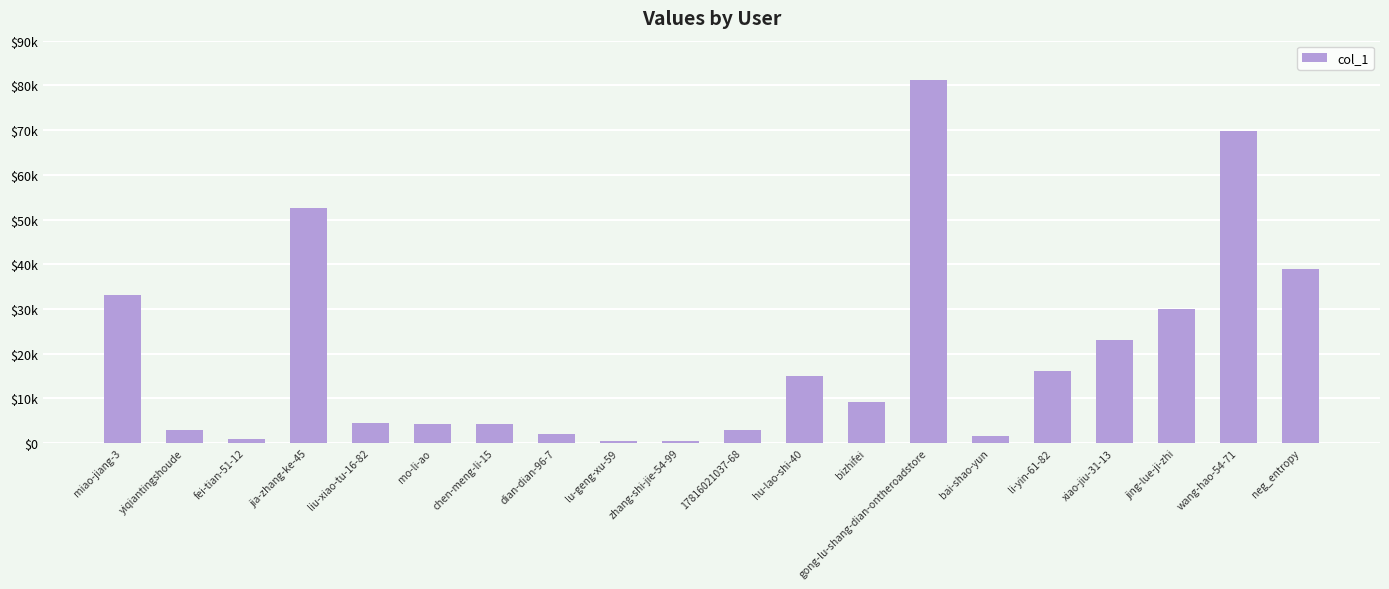

What is the label of the 19th bar from the right?

yiqiantingshoude